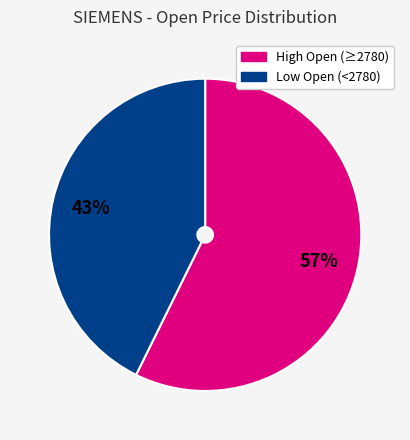

To the nearest percent, what is the average slice percentage?

50%